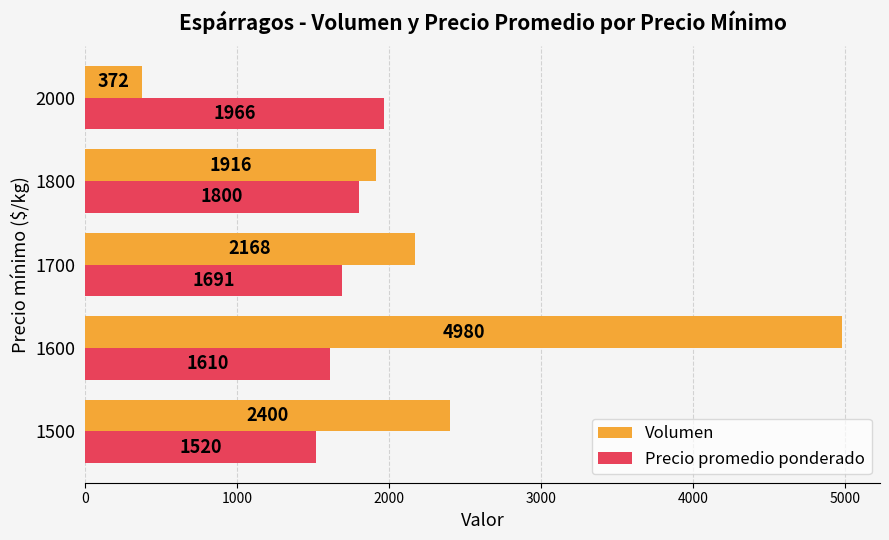

At which category does the chart reach its peak across all series?

1600